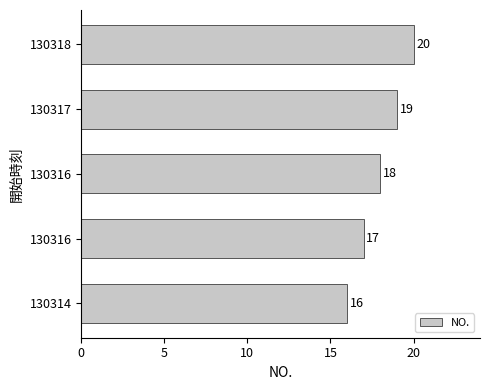

How many distinct data groups are displayed?

1